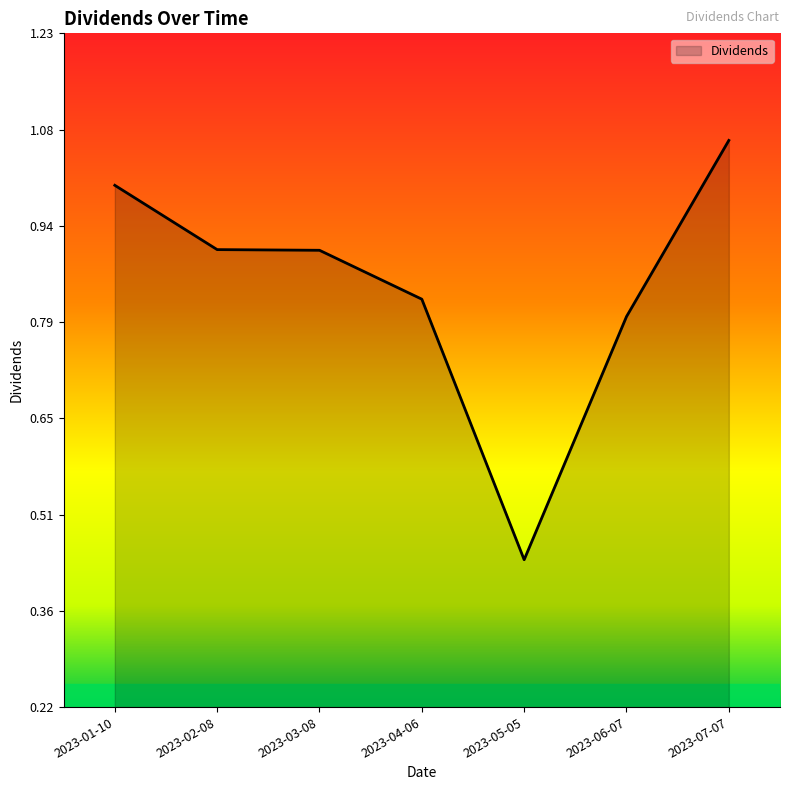

What position from the left is 2023-04-06?

4